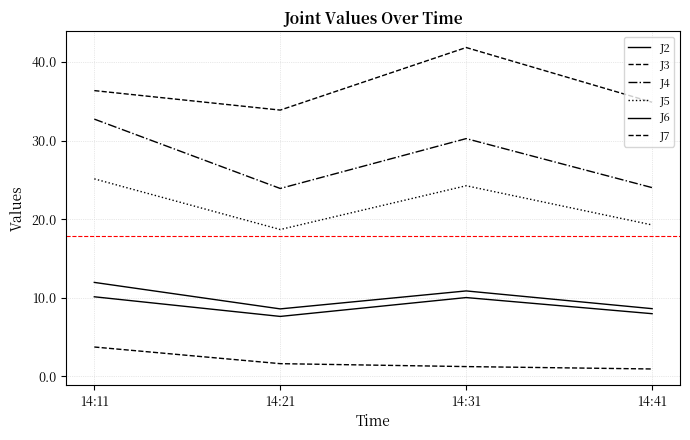

How many lines are shown in the chart?

6